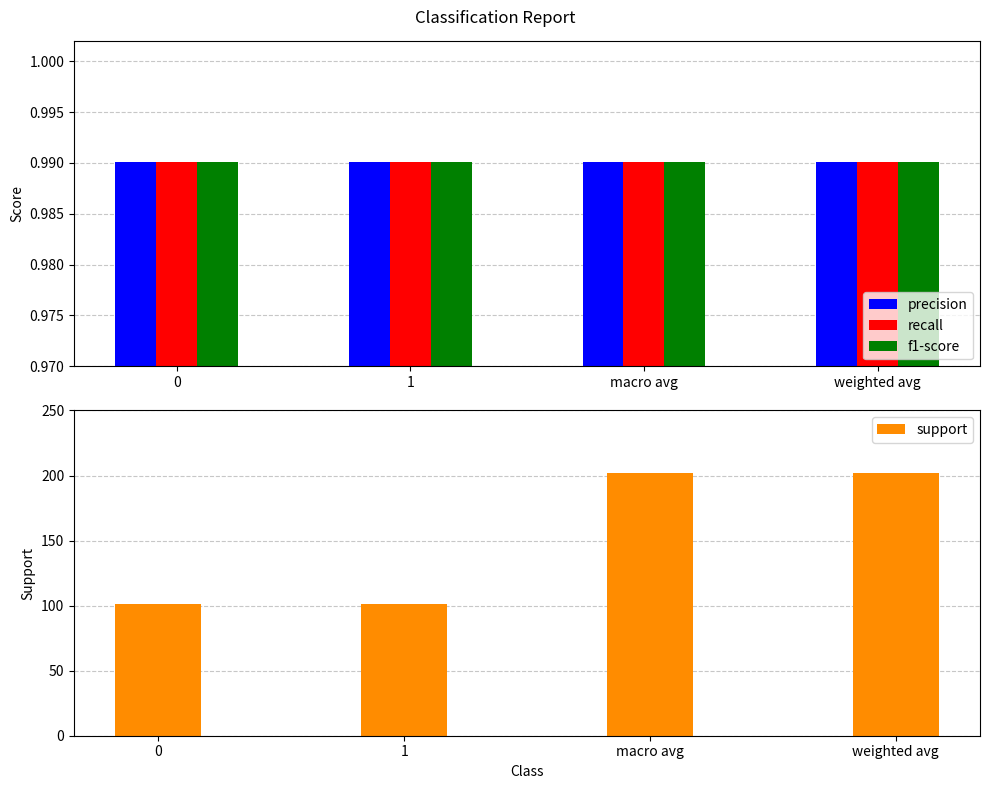

Which series has the largest total across all categories?

support